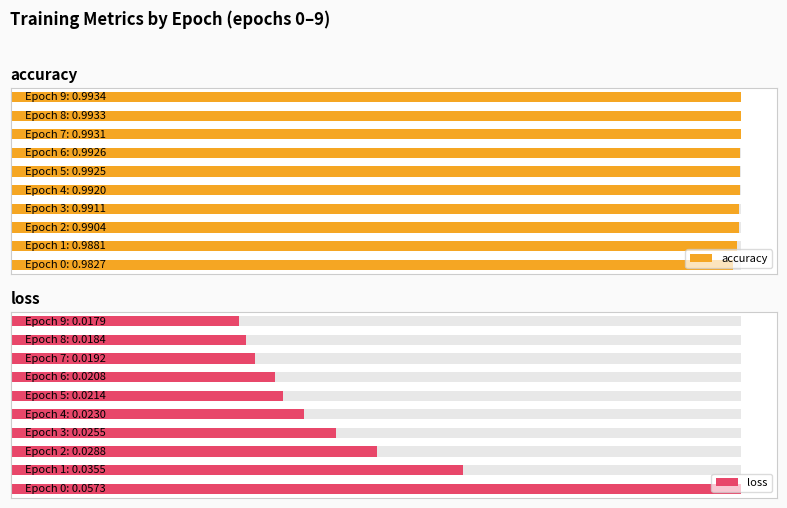

What are all the series names shown in the legend?

accuracy, loss